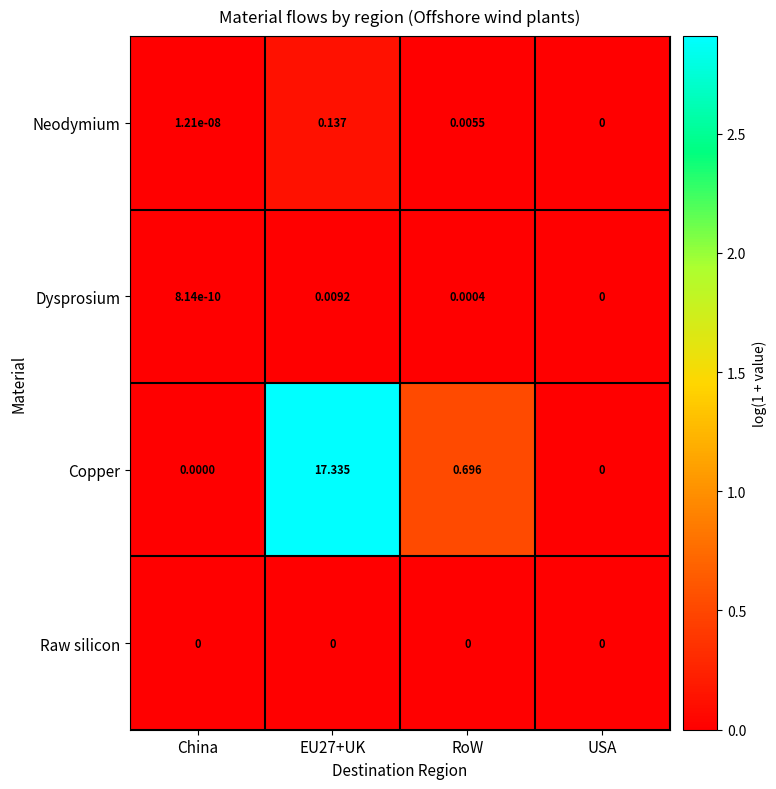

At which category does the chart reach its peak across all series?

EU27+UK